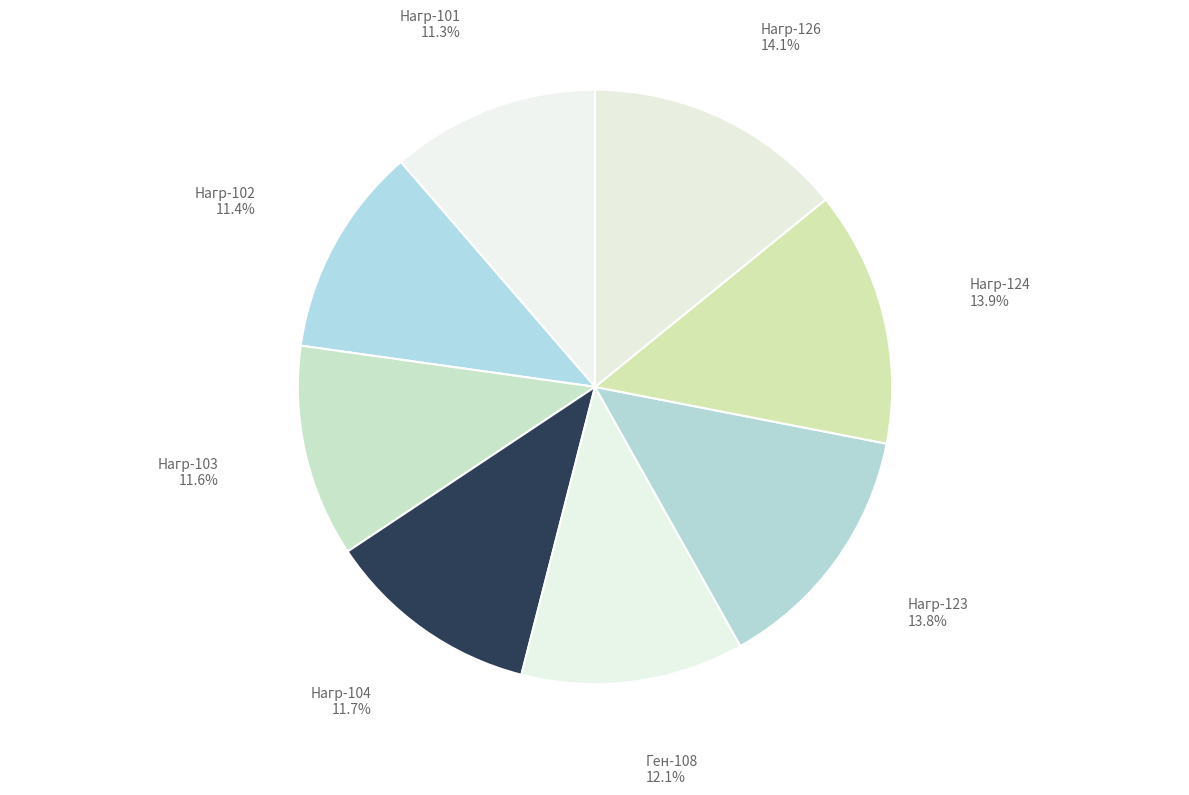

Does Нагр-126 represent more than half of the total?

No